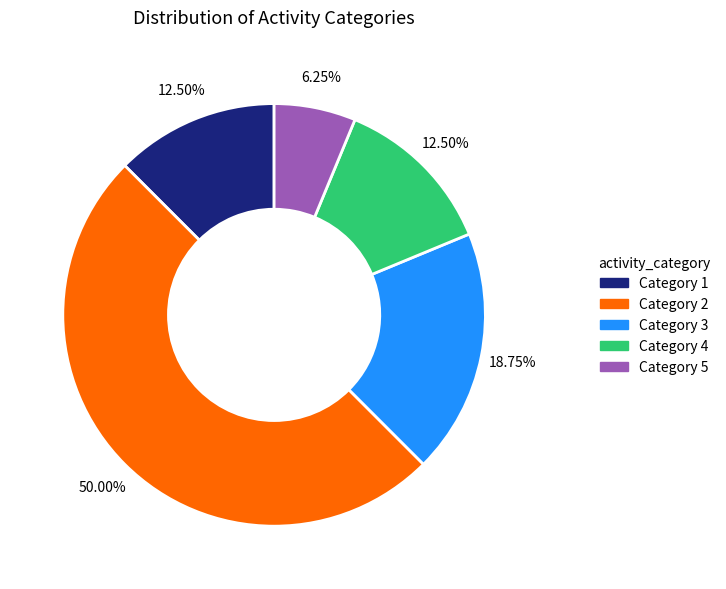

Do Category 5 and Category 4 together represent more than half of the pie?

No